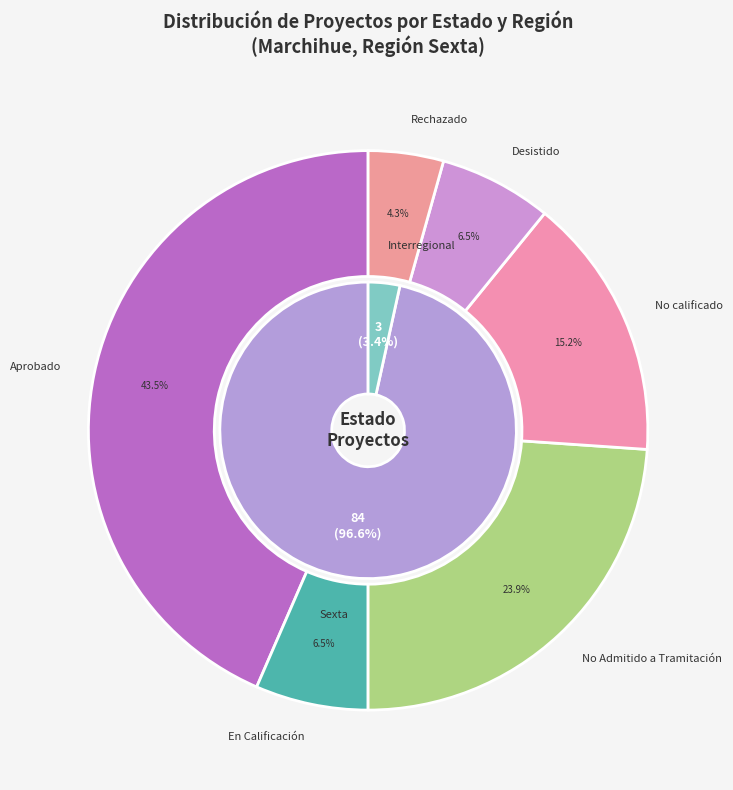

The Interregional slice represents 3% of the pie. True or false?

True